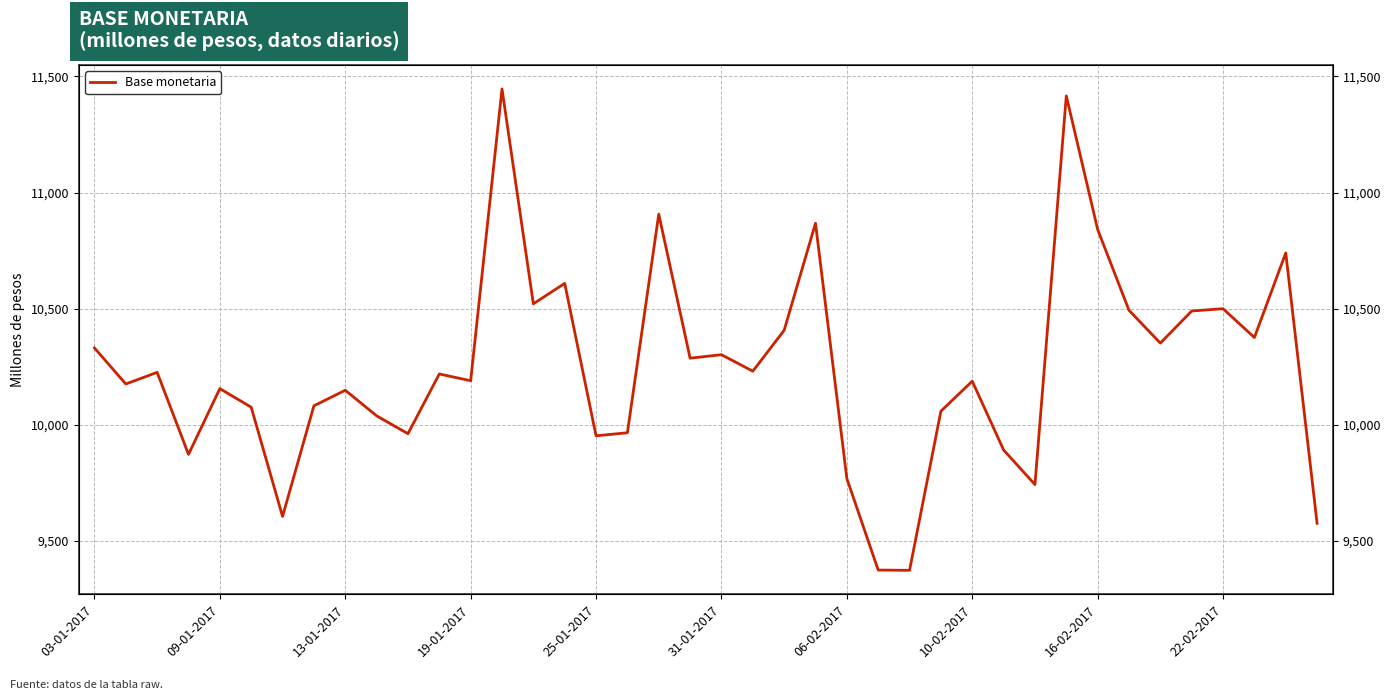

List the labels in order of value, largest first.

13, 31, 18, 23, 32, 38, 15, 14, 36, 33, 35, 22, 37, 34, 03-01-2017, 20, 19, 21, 13-01-2017, 11, 12, 28, 09-01-2017, 25-01-2017, 16-02-2017, 10-02-2017, 31-01-2017, 27, 22-02-2017, 17, 10, 16, 29, 19-01-2017, 24, 30, 06-02-2017, 39, 25, 26